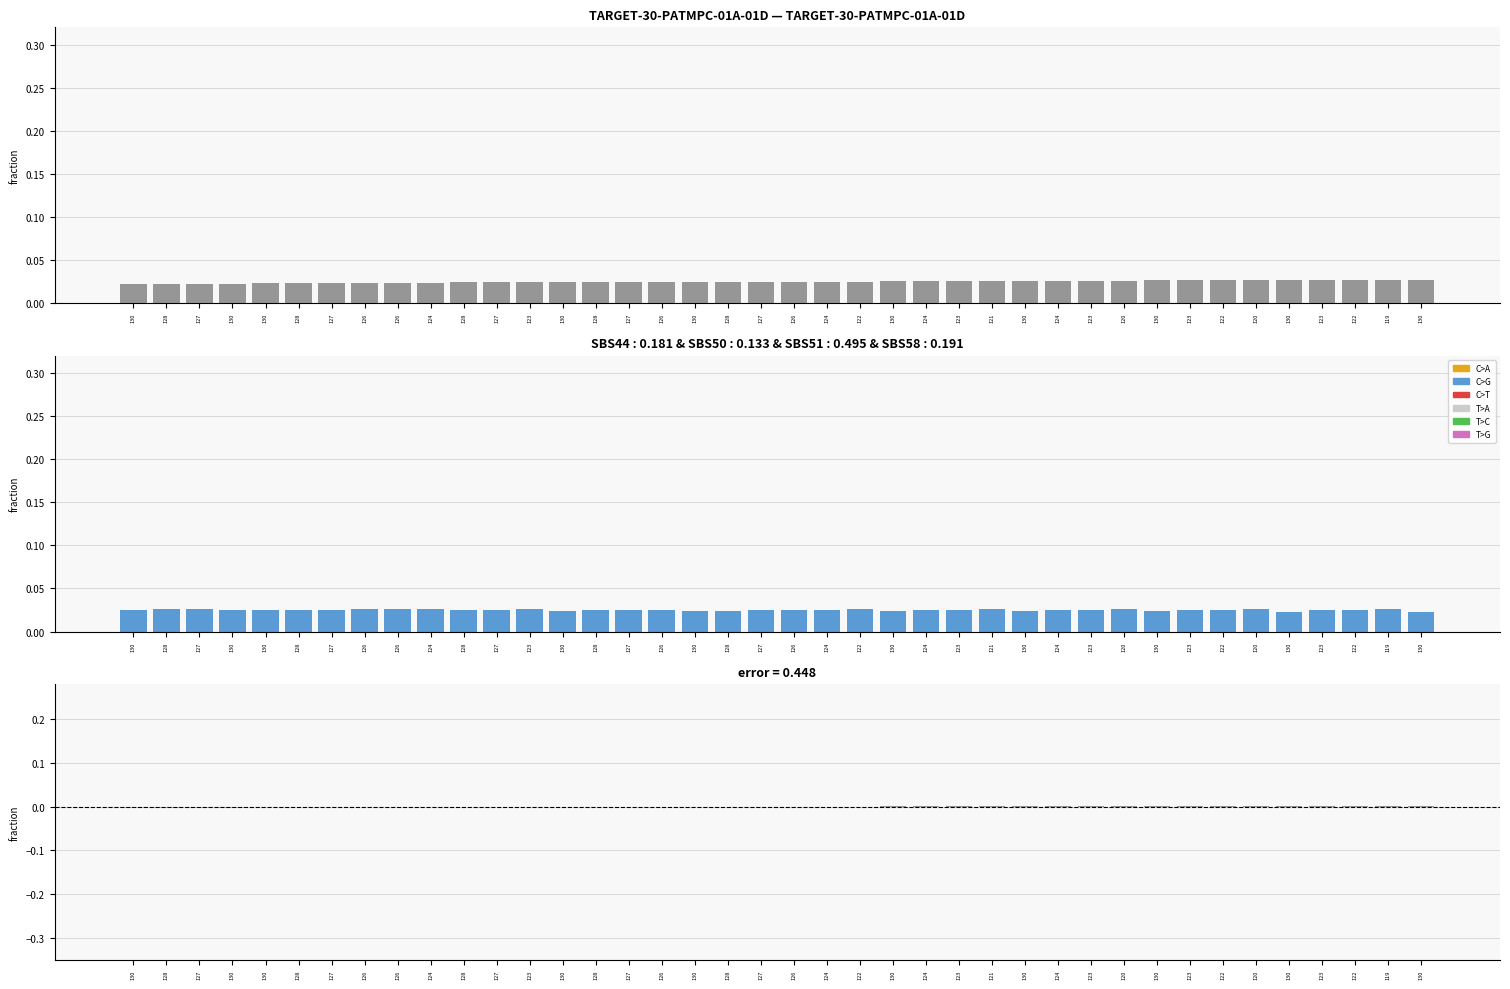

Where is col_0 nearest to the value 0?

130